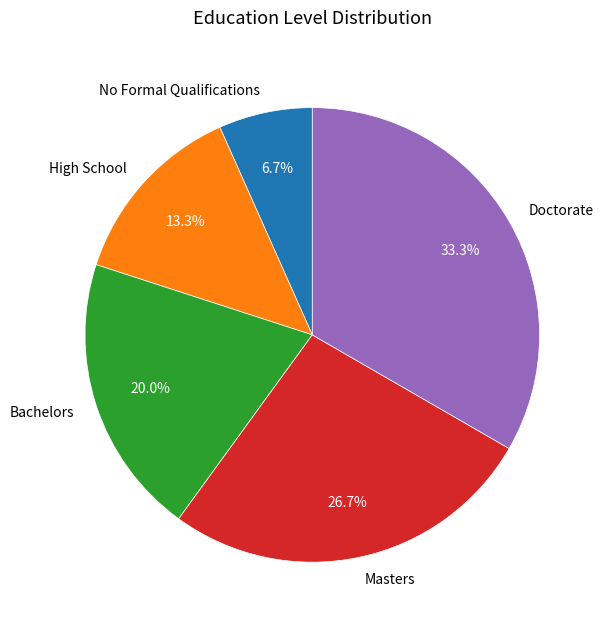

Between Doctorate and Masters, which is larger?

Doctorate